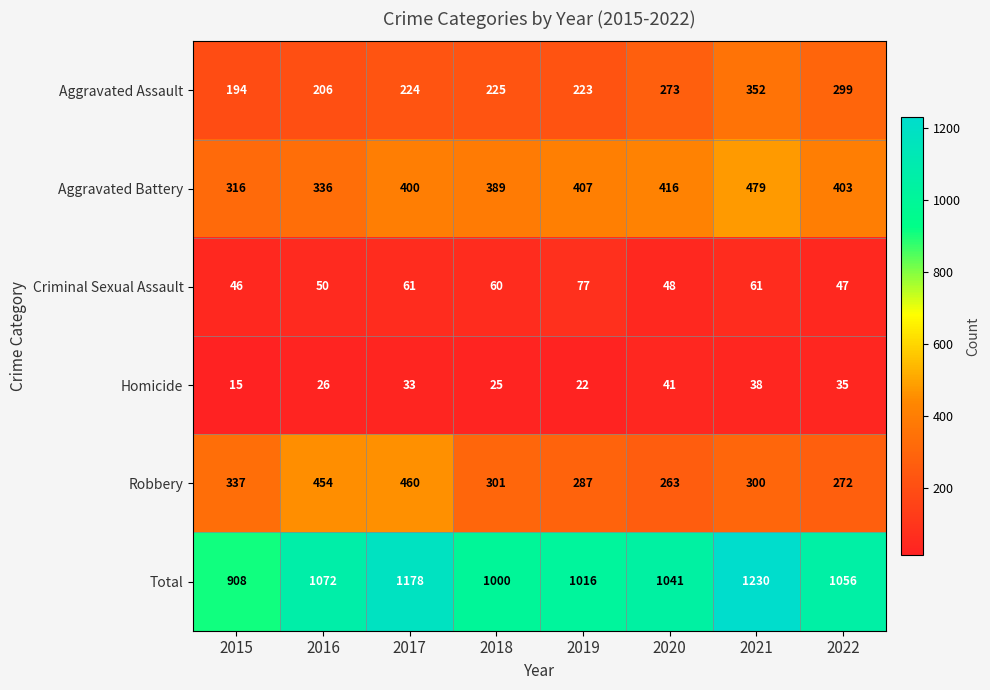

The Total series shows 908 at 2015. True or false?

True